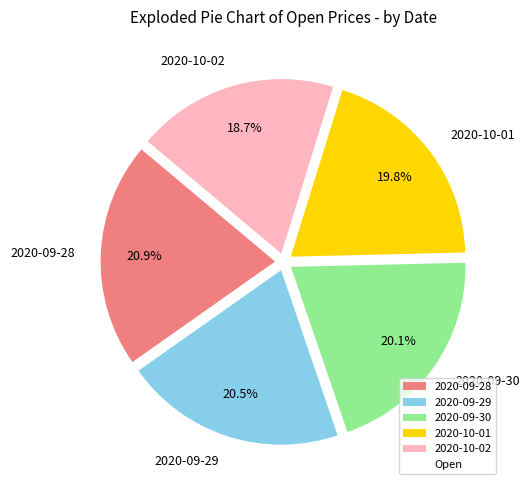

Does any single category account for the majority?

No